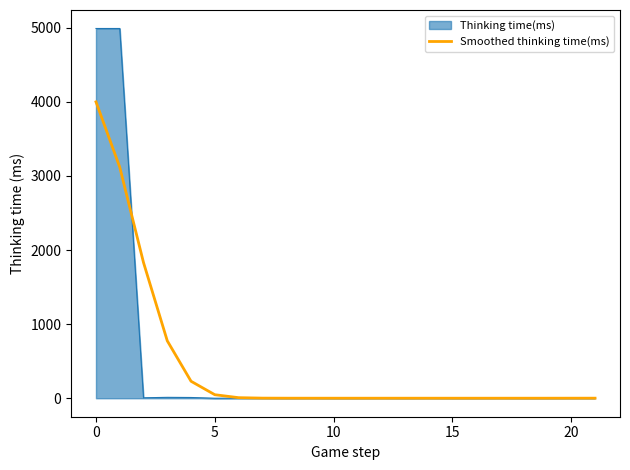

Which series has the largest range (max minus min)?

Thinking time(ms)